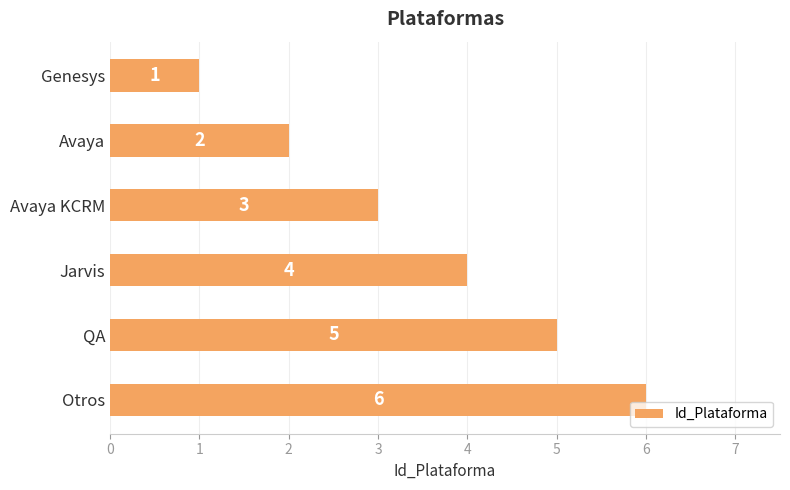

What is the label of the 2nd bar from the bottom?

QA